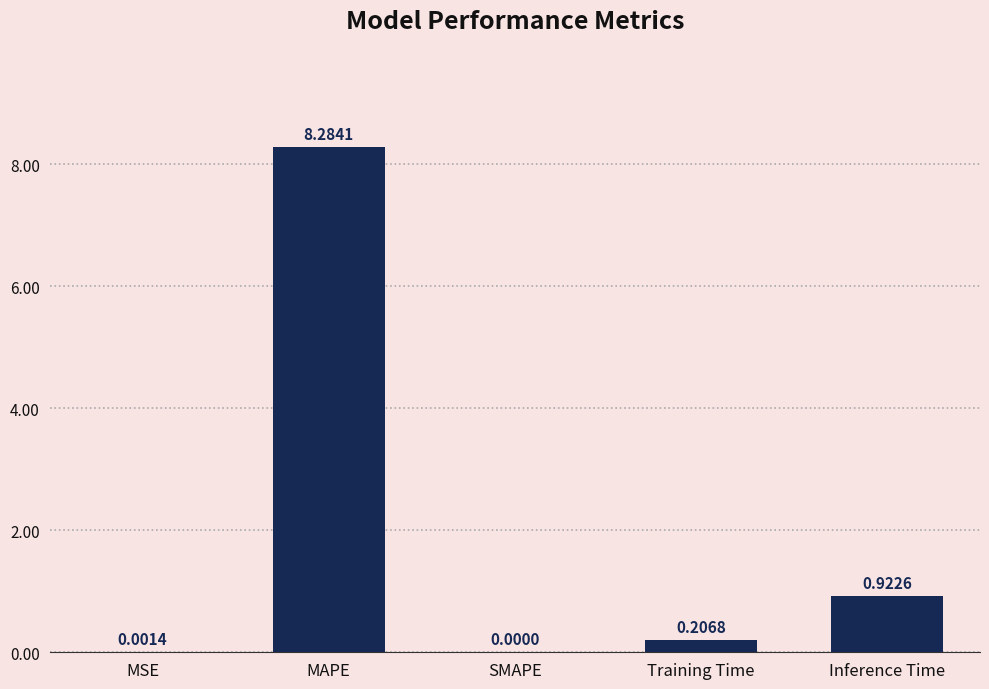

What is the change in value from MAPE to Training Time?

-8.1